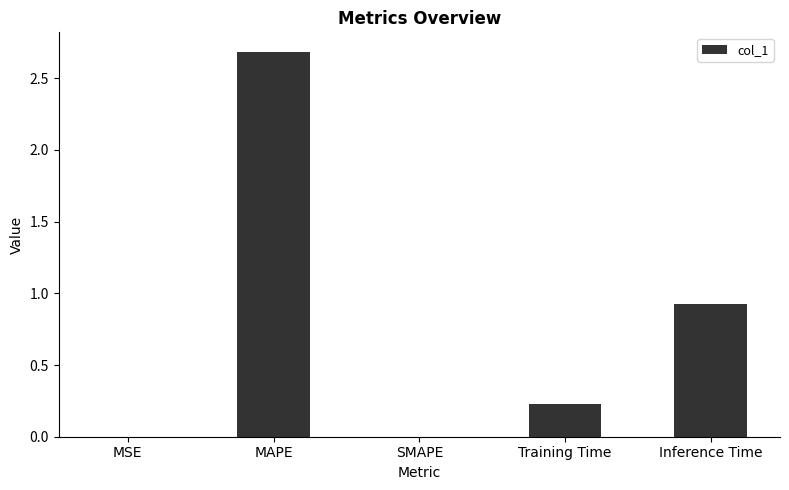

What is the sum of the values at MAPE and Inference Time?

3.6